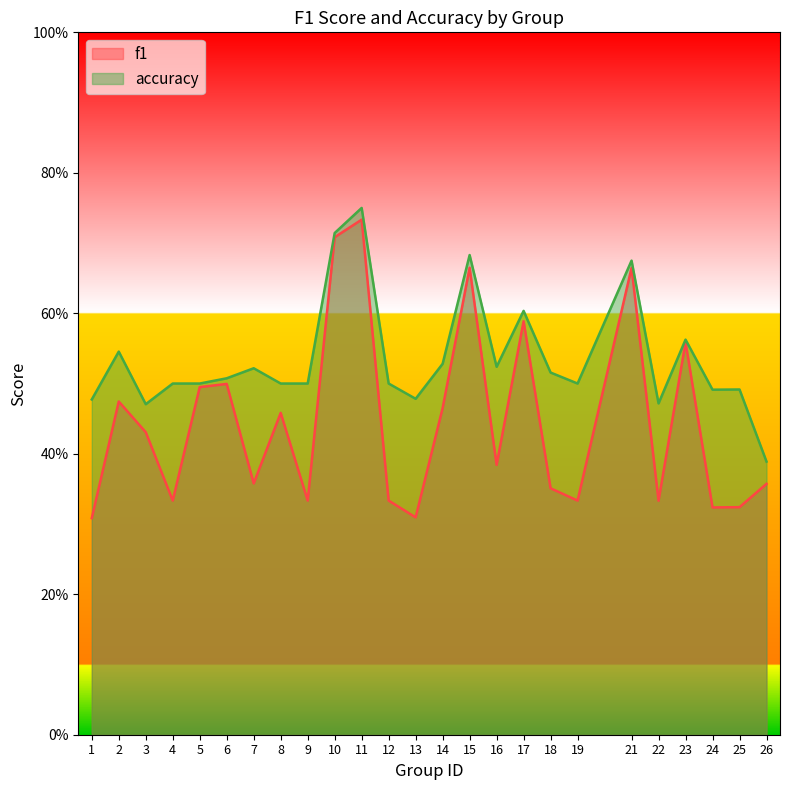

Which series has the largest range (max minus min)?

f1